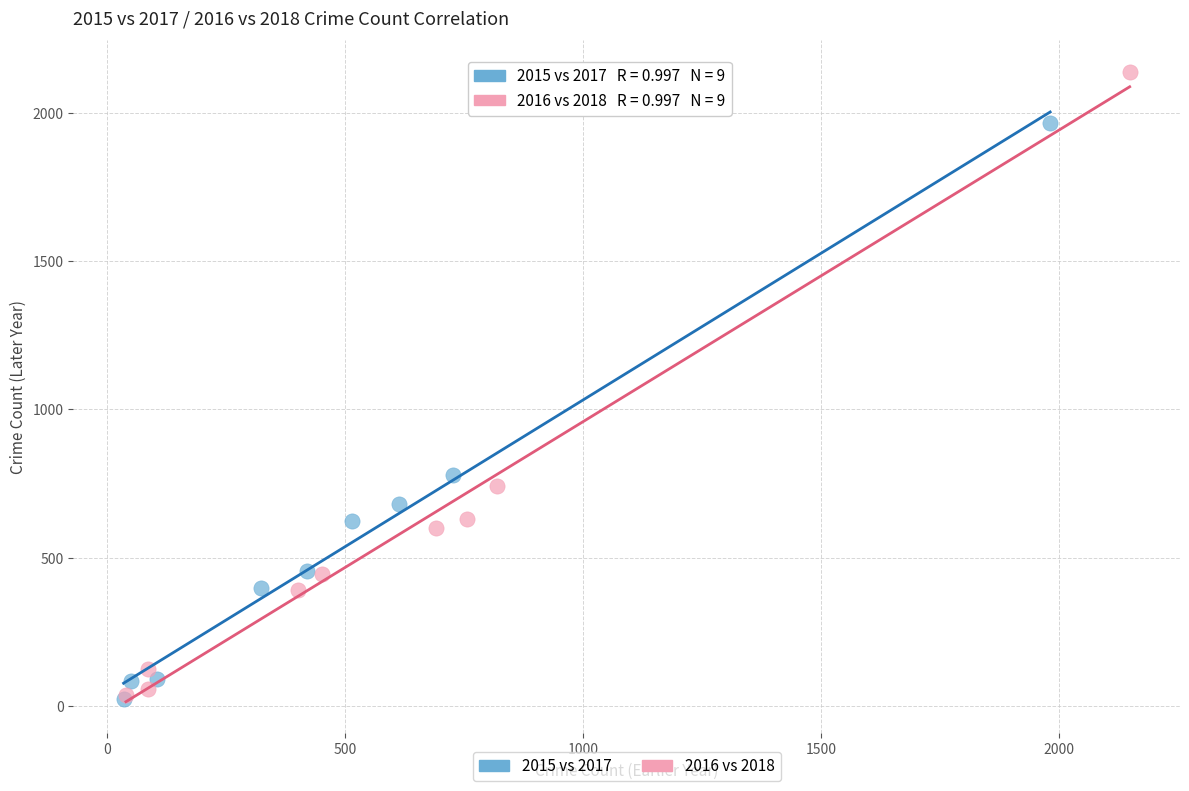

Which series contains the highest Y value?

2016 vs 2018